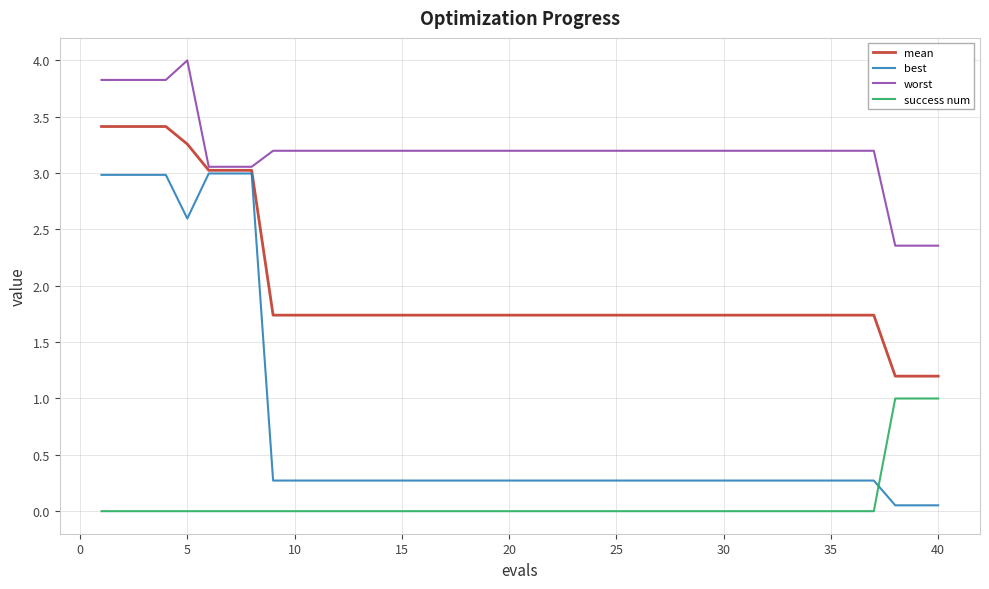

Which series has the largest range (max minus min)?

best